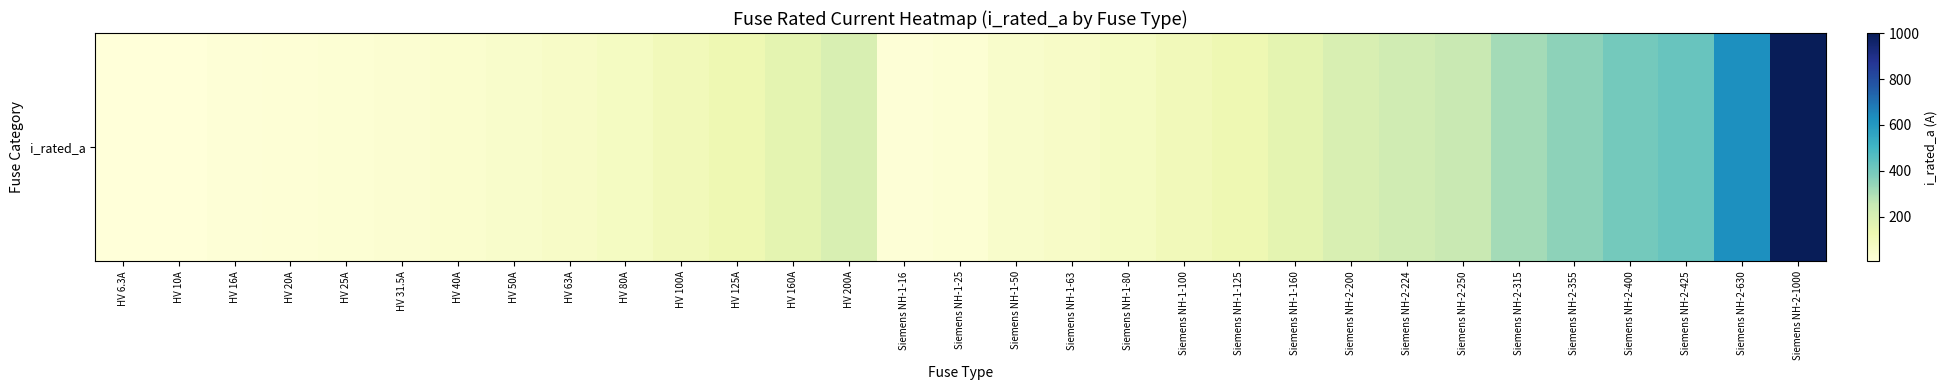

Where is the data nearest to the value 503?

Siemens NH-2-425